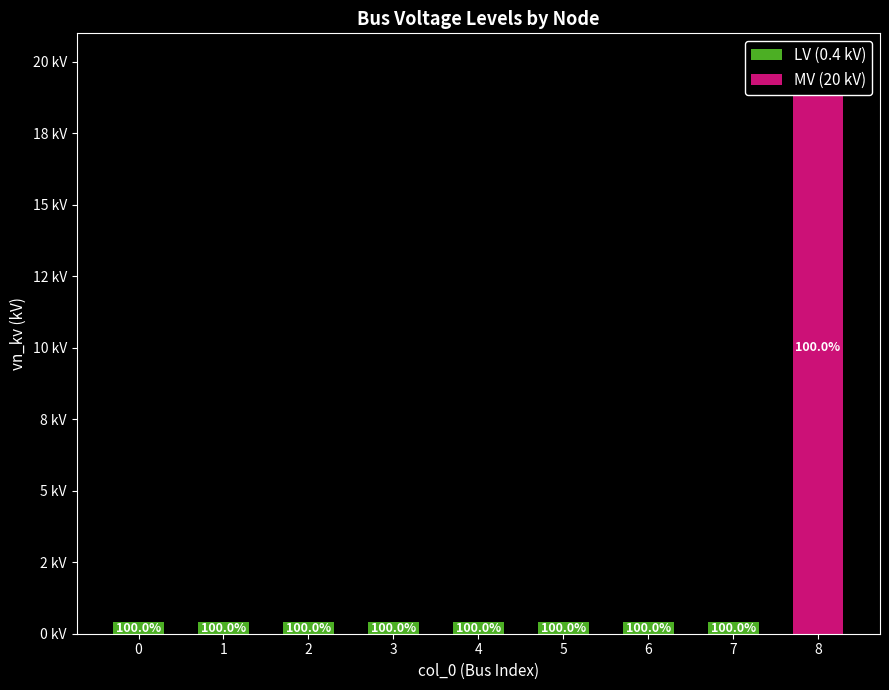

True or false: LV (0.4 kV) has a value of 0.4 at 6.

True